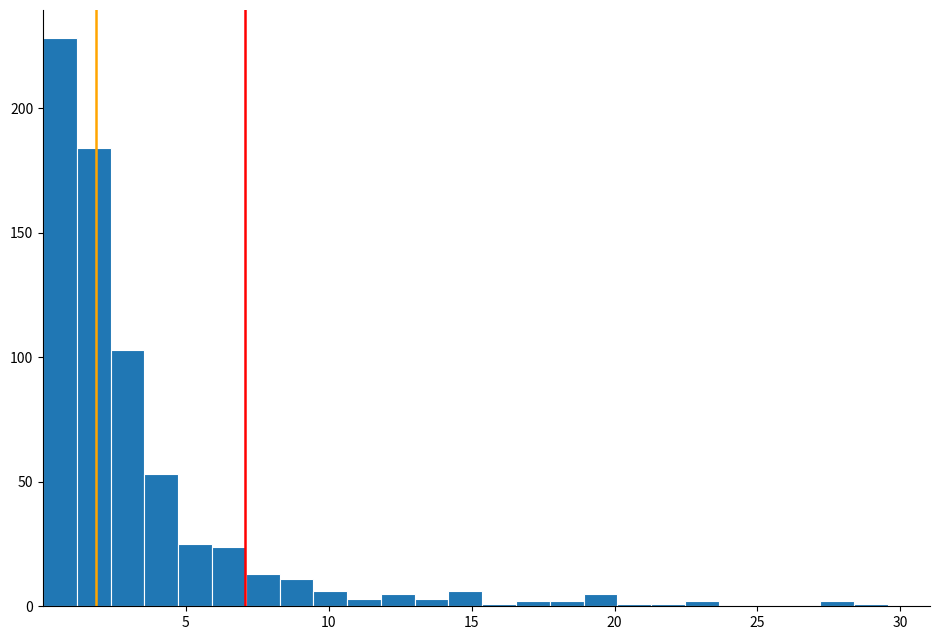

Around what value on the x-axis is the tallest bar? Give the approximate position of its centre, as read against the axis.

0.5